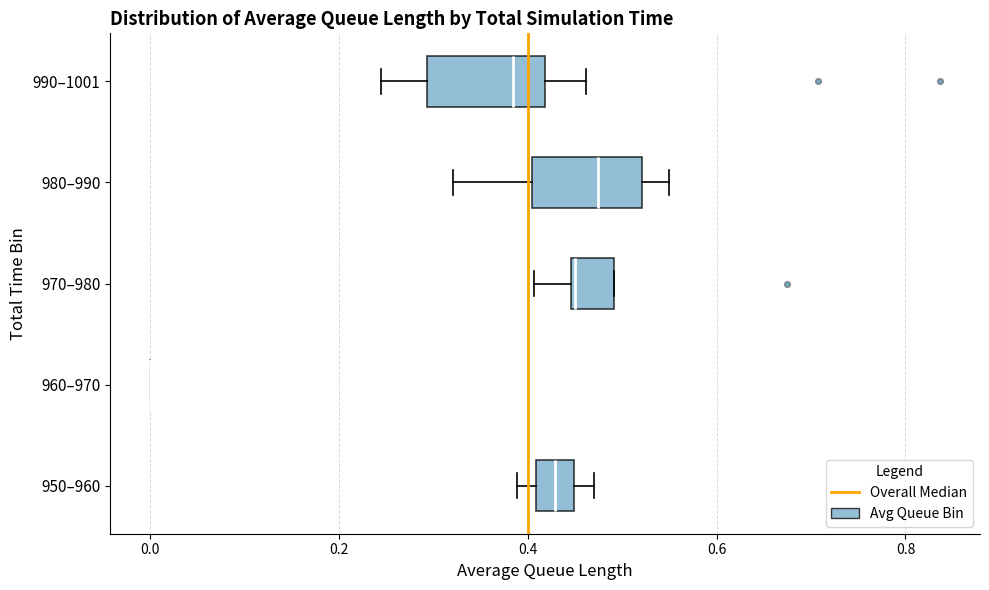

Reading bottom to top, transcribe this box plot: for each box, give where its median line is, the range the box spans, and where its two whiskers end, as read against the x-axis. The values are not printed on the chart, so give them approximately, as read against the axis.

950–960: median 0.42, box 0.40 to 0.44, whiskers 0.38 to 0.48
960–970: box collapsed to a line at 0.00, whiskers 0.00 to 0.00
970–980: median 0.46, box 0.44 to 0.50, whiskers 0.40 to 0.50
980–990: median 0.48, box 0.40 to 0.52, whiskers 0.32 to 0.56
990–1001: median 0.38, box 0.30 to 0.42, whiskers 0.24 to 0.46